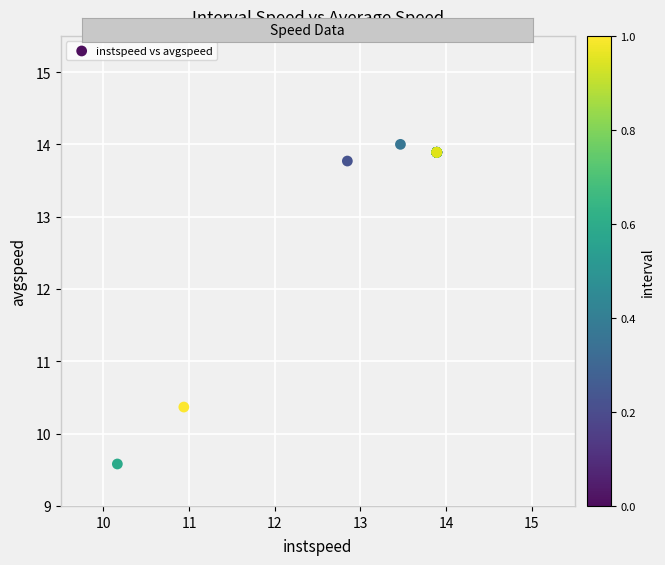

What Y value in the scatter plot is closest to 11?

10.4